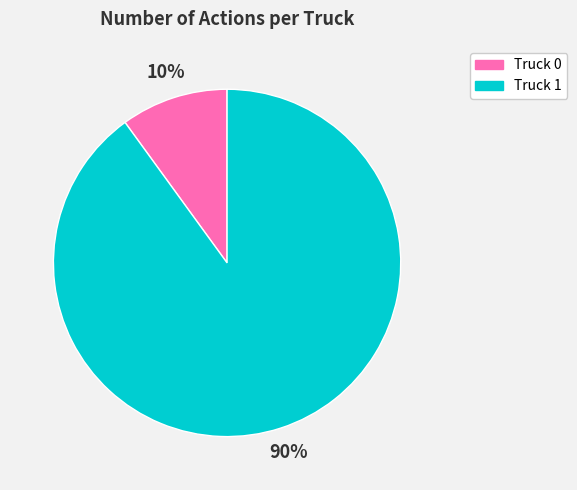

Which has a higher value, Truck 1 or Truck 0?

Truck 1